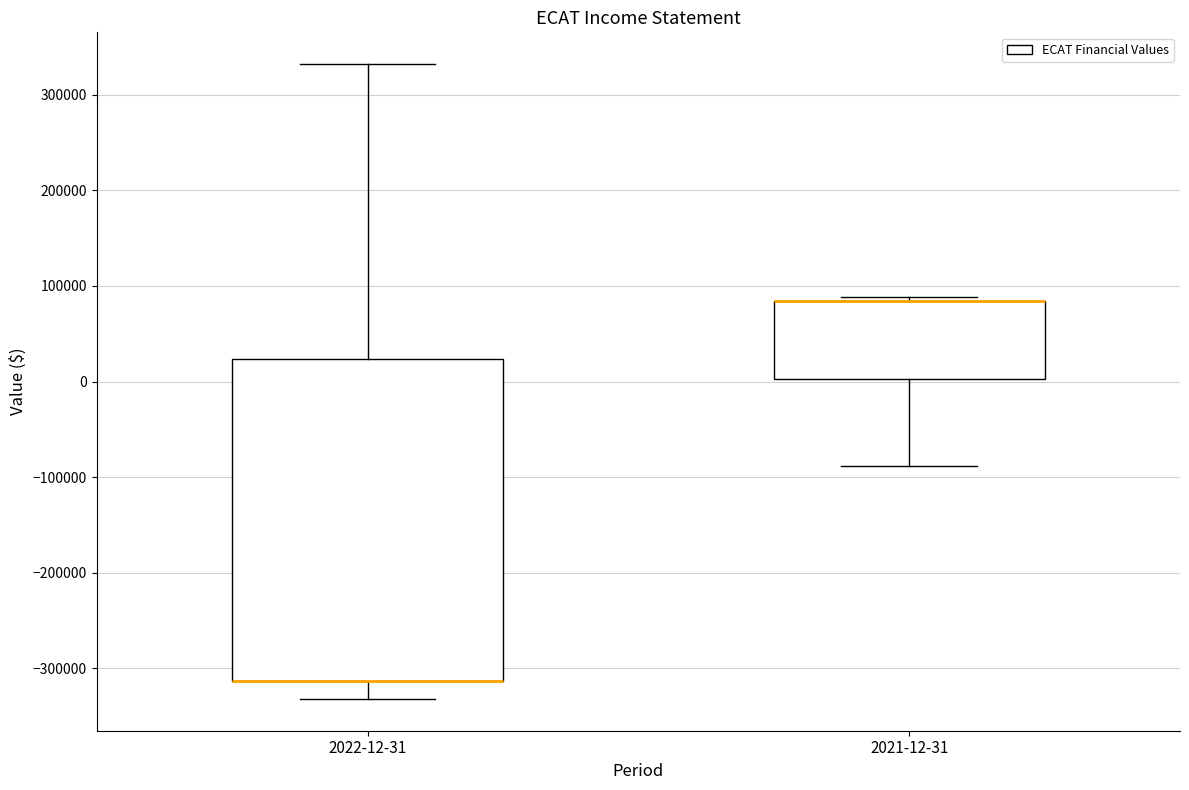

Which box is the tallest, from its lower edge to its upper edge?

2022-12-31